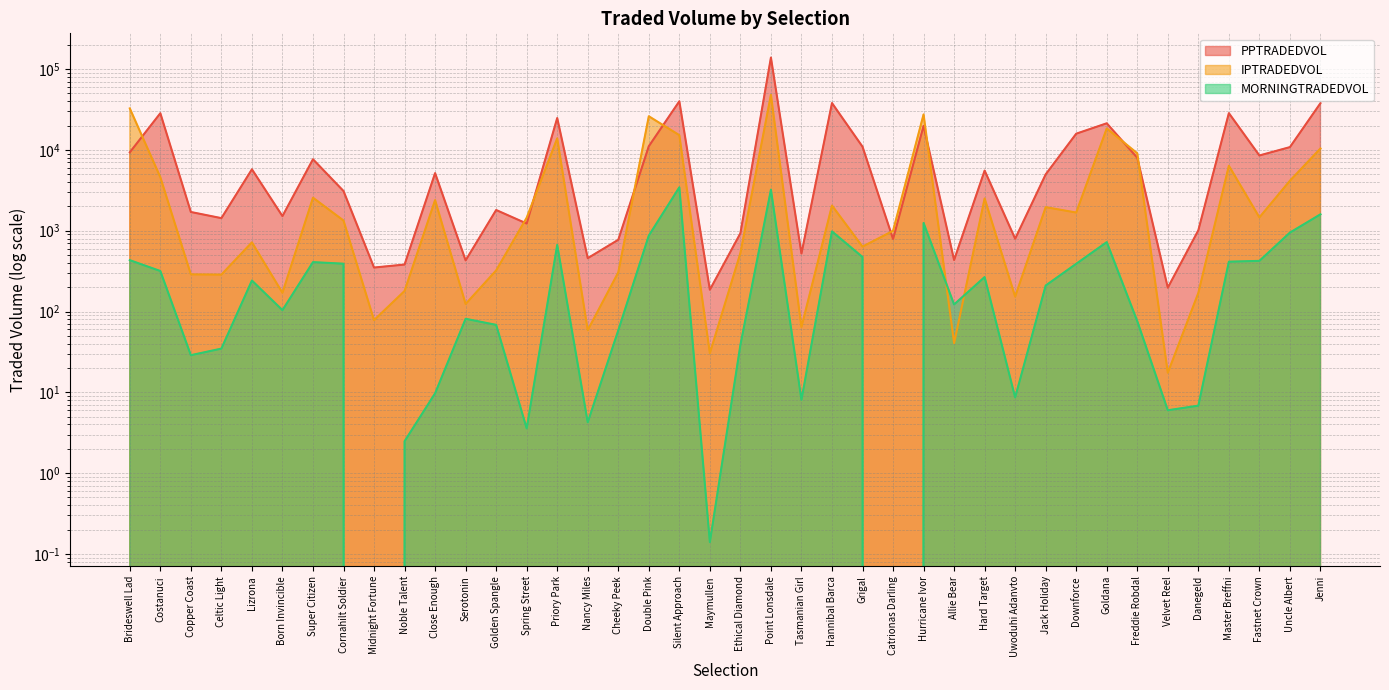

Reading right to left, transcribe all the data shown in this chart.

PPTRADEDVOL: 37915.2	10837.6	8539.0	28541.3	1013.1	197.3	7997.3	21366.8	15885.5	4986.1	796.0	5554.9	434.0	19844.5	790.9	10966.1	38035.5	522.6	139100.5	929.8	186.1	40011.0	11117.9	772.4	457.6	24821.5	1227.3	1804.8	429.8	5164.4	381.4	350.2	3100.4	7667.5	1516.7	5757.4	1431.5	1705.7	28481.1	9341.0
IPTRADEDVOL: 10425.9	4159.0	1462.8	6370.1	170.0	17.5	9079.8	18458.8	1679.0	1957.9	152.9	2510.3	40.6	27529.8	997.1	636.2	2050.5	64.4	48083.8	528.7	30.5	15232.8	26106.1	304.8	58.8	13908.0	1449.6	322.7	124.0	2394.4	179.8	78.2	1337.9	2563.6	170.6	718.2	286.3	288.1	4598.7	32665.2
MORNINGTRADEDVOL: 1596.5	948.7	423.8	413.8	6.8	6.0	75.9	722.9	389.7	209.9	8.7	267.1	122.4	1248.0	0.0	472.5	980.6	8.1	3224.8	38.5	0.1	3445.5	870.8	58.5	4.3	667.7	3.6	68.4	81.3	9.7	2.5	0.0	390.8	408.7	104.0	241.9	34.8	28.8	317.3	432.2